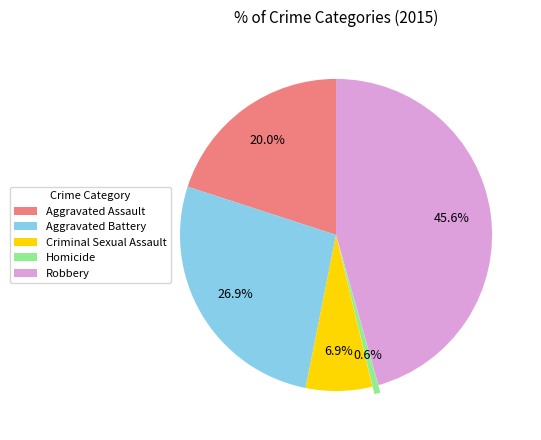

To the nearest percent, what percentage of the pie is Aggravated Assault?

20%